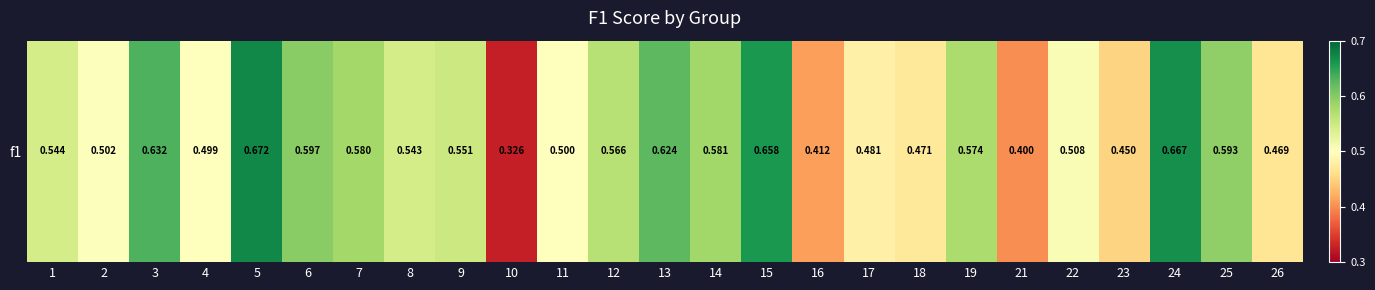

The chart shows a value of 0.6 at 3. True or false?

True